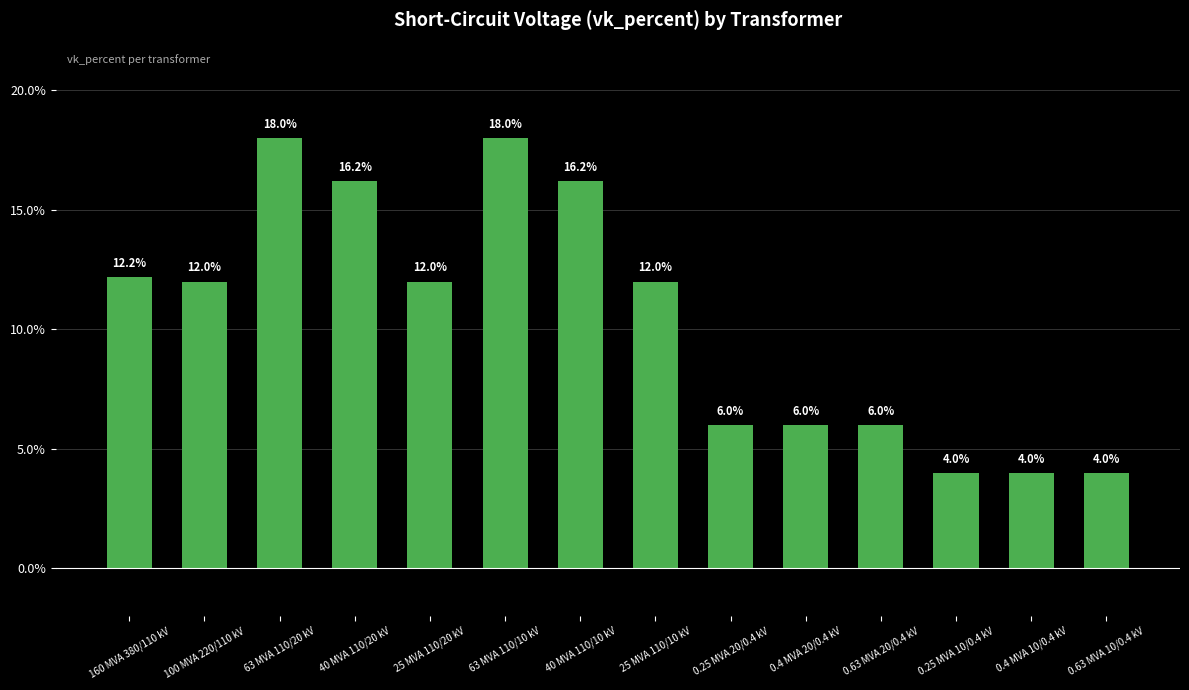

The value at 100 MVA 220/110 kV is 5.5. True or false?

False